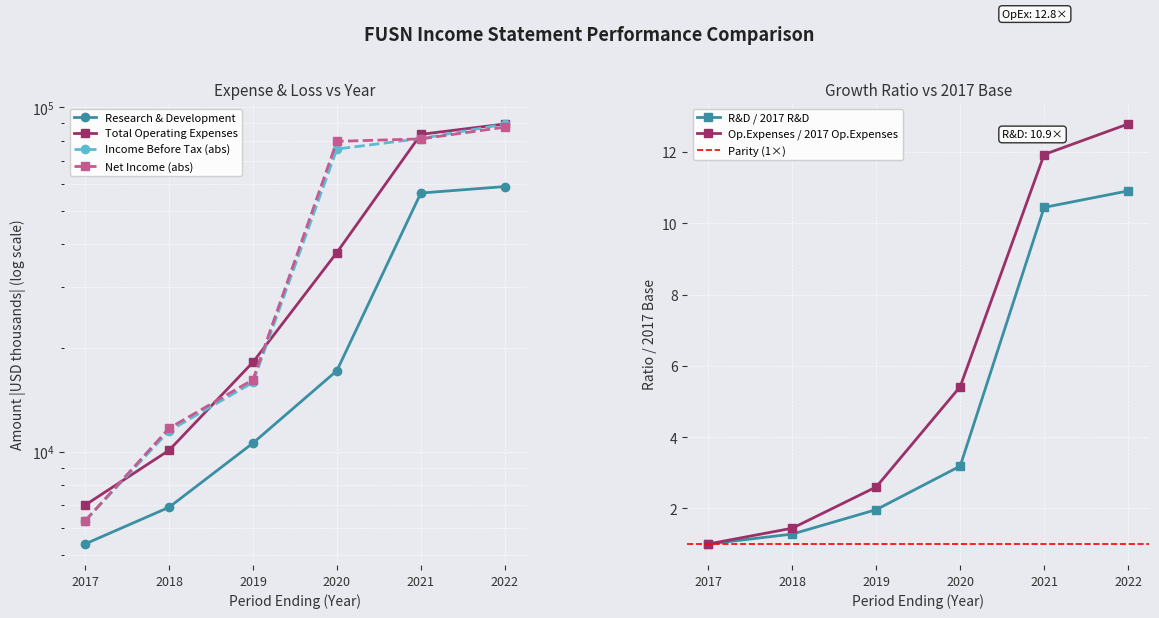

After their last crossing, which series has the higher values: Total Operating Expenses or Income Before Tax?

Total Operating Expenses